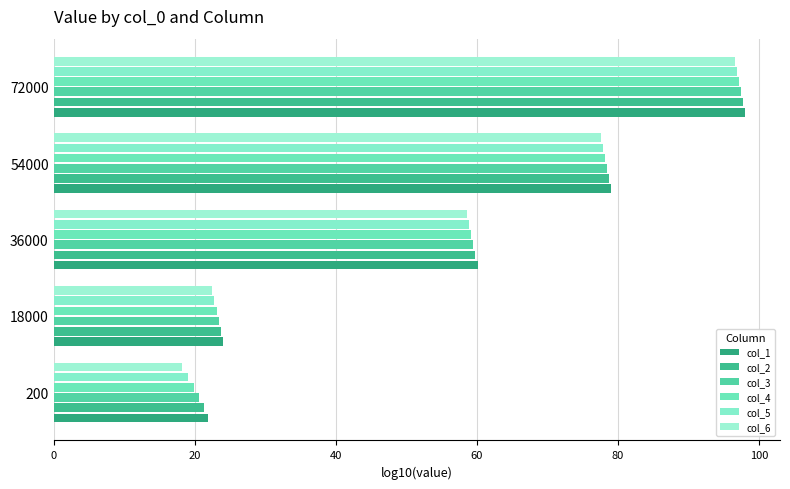

What is the difference between the maximum and minimum values in the col_4 series?

77.3